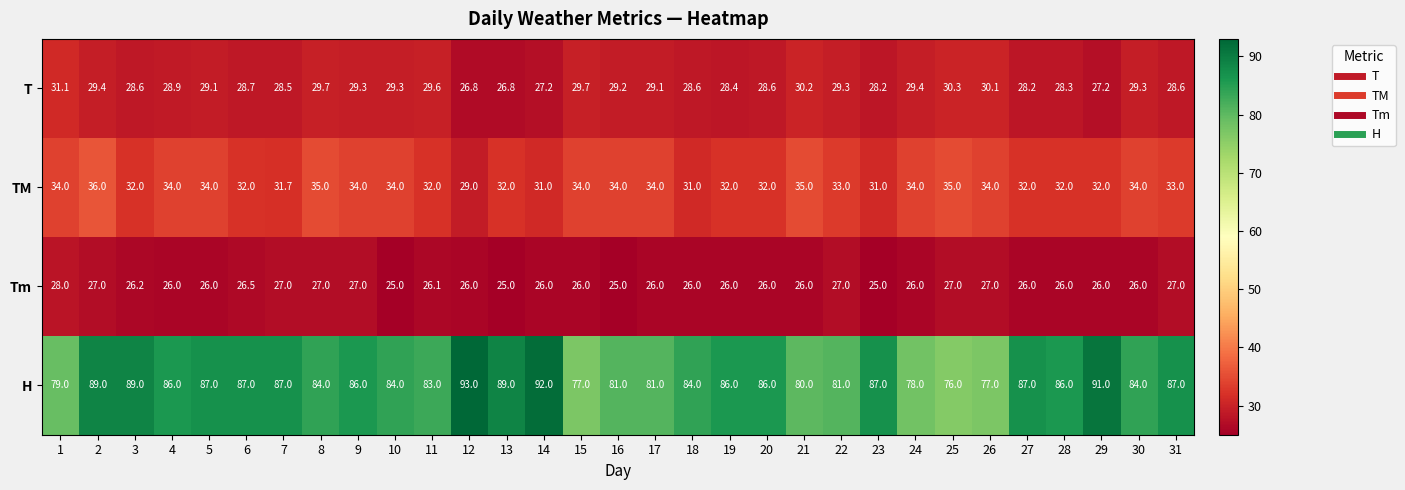

Is it true that T equals 28.6 at 31?

True